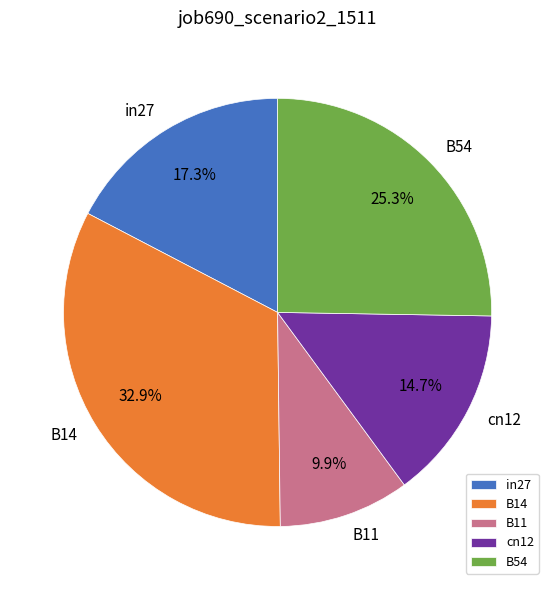

What percentage is the cn12 slice, to the nearest percent?

15%